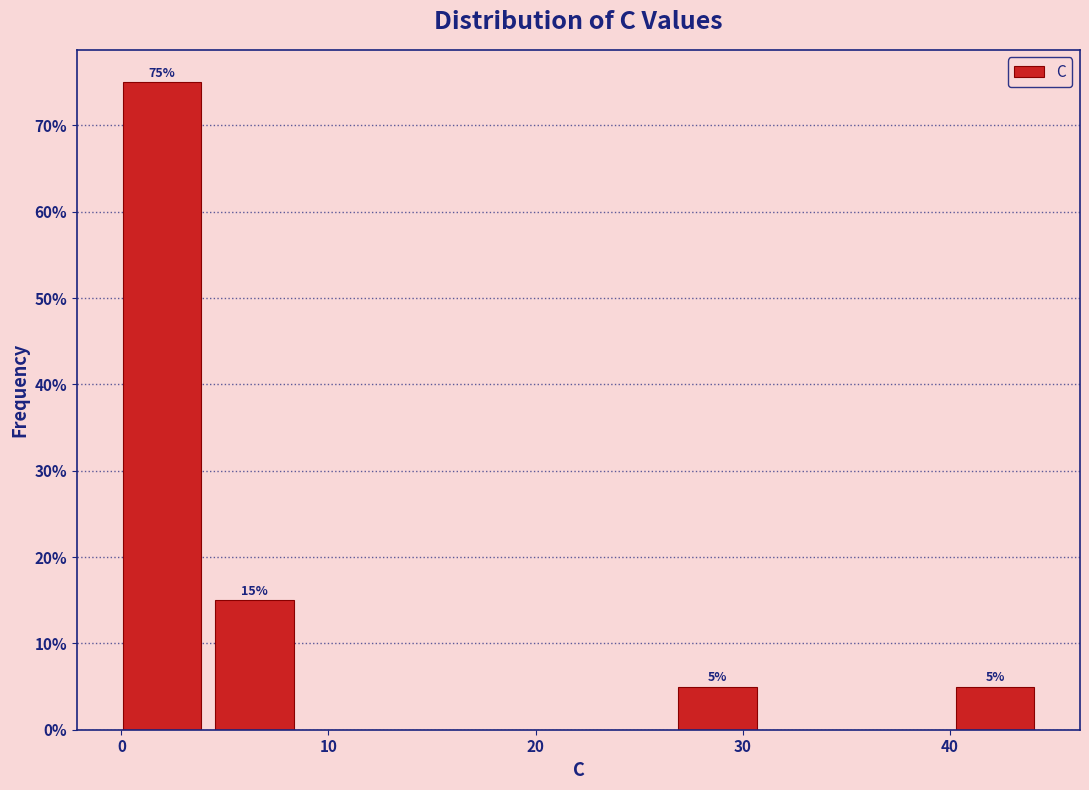

Which range on the x-axis has the tallest bar?

0 to 5